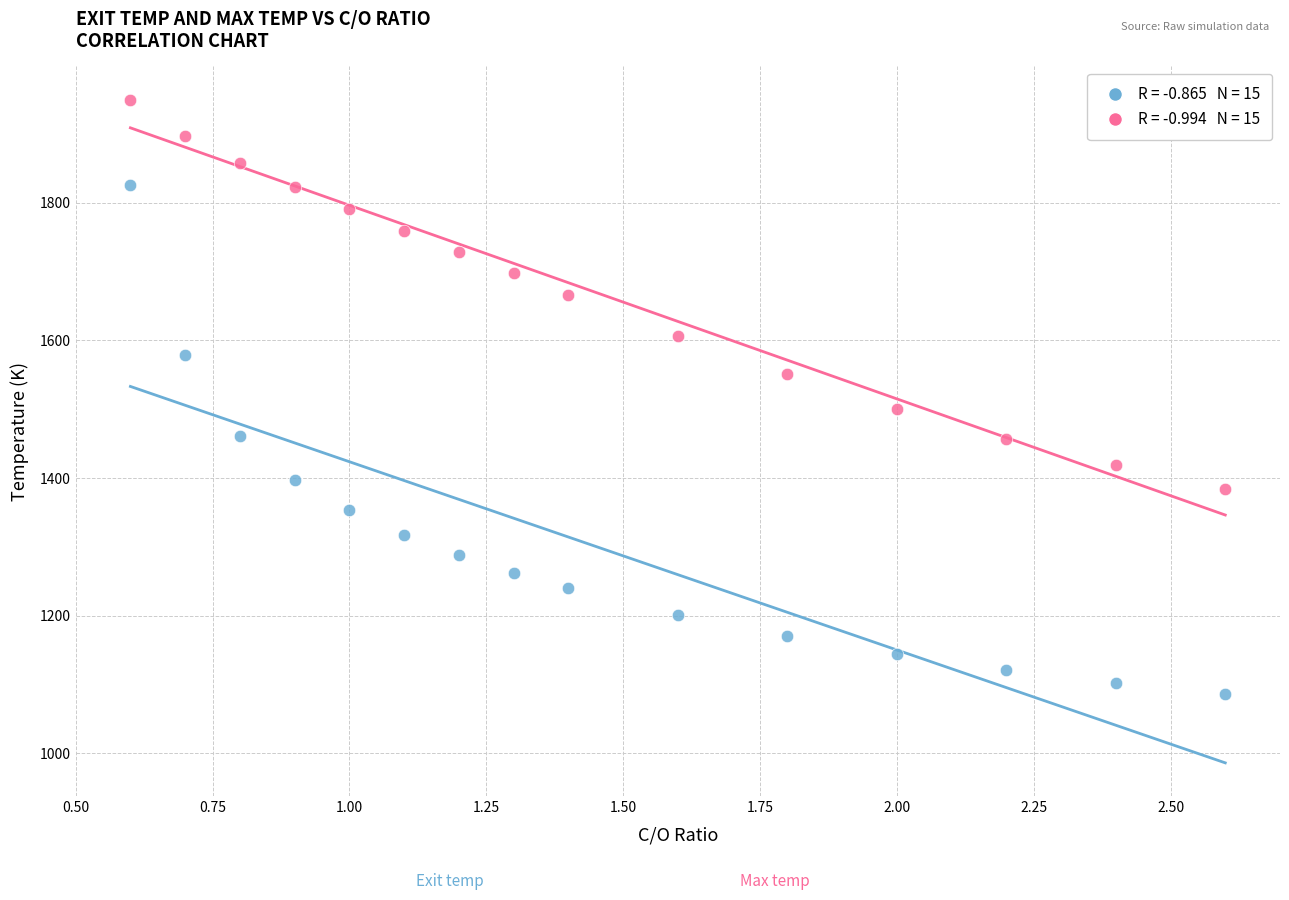

Across all data points, what is the range of X values (max minus min)?

2.0